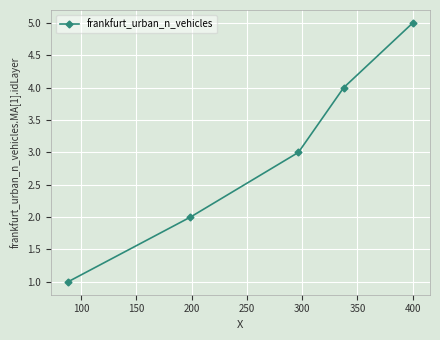

What is the maximum value shown in the chart?

5